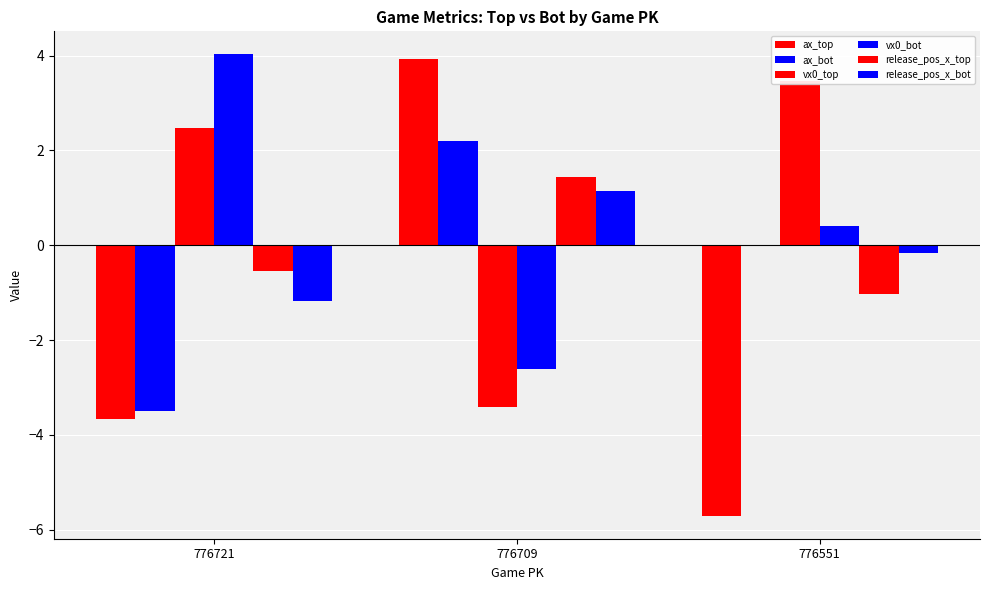

Rank the series at 776551 from lowest to highest value.

ax_top, release_pos_x_top, release_pos_x_bot, ax_bot, vx0_bot, vx0_top